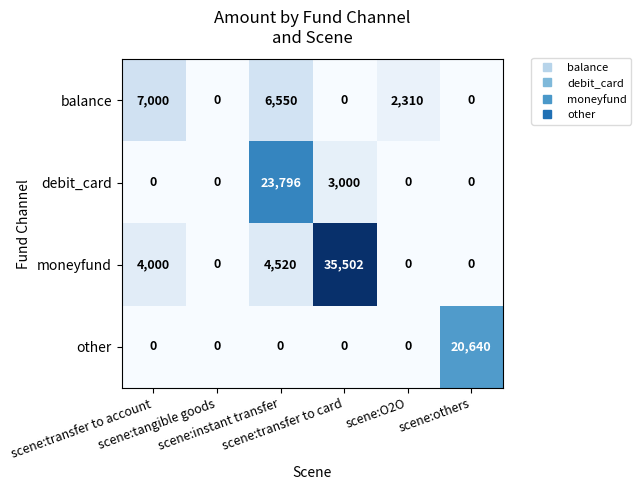

Rank the series by their average value, from lowest to highest.

balance, other, debit_card, moneyfund